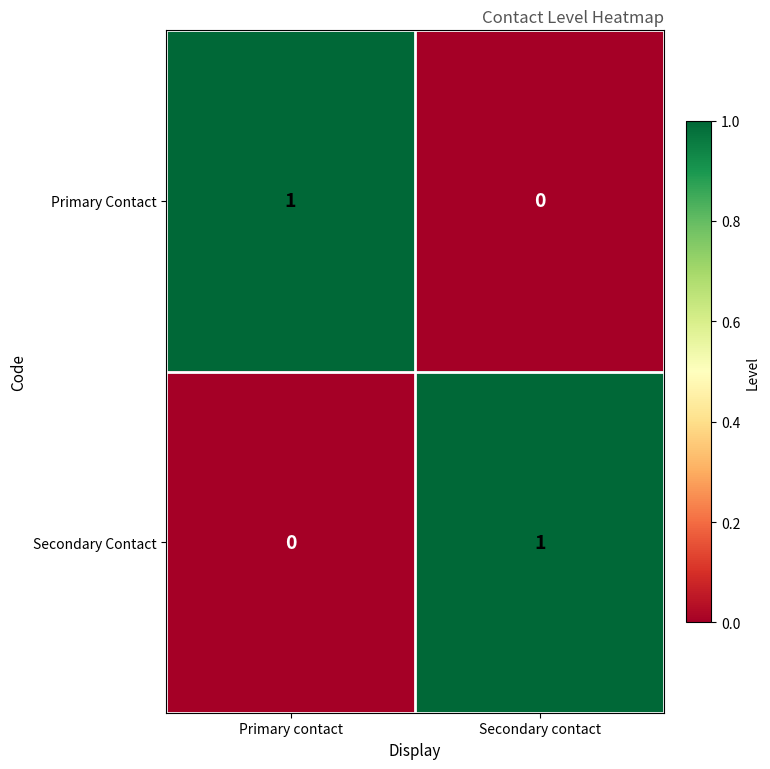

Reading left to right, transcribe all the data shown in this chart.

Primary Contact: Primary contact=1	Secondary contact=0
Secondary Contact: Primary contact=0	Secondary contact=1